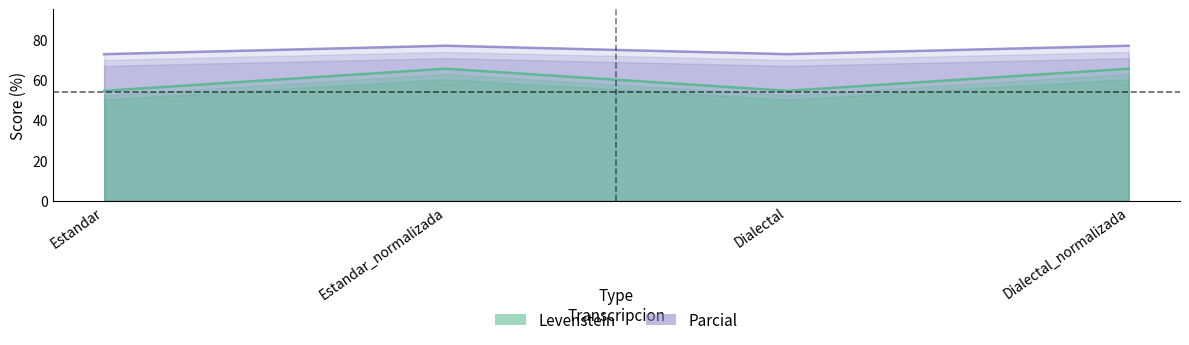

How many distinct data groups are displayed?

2